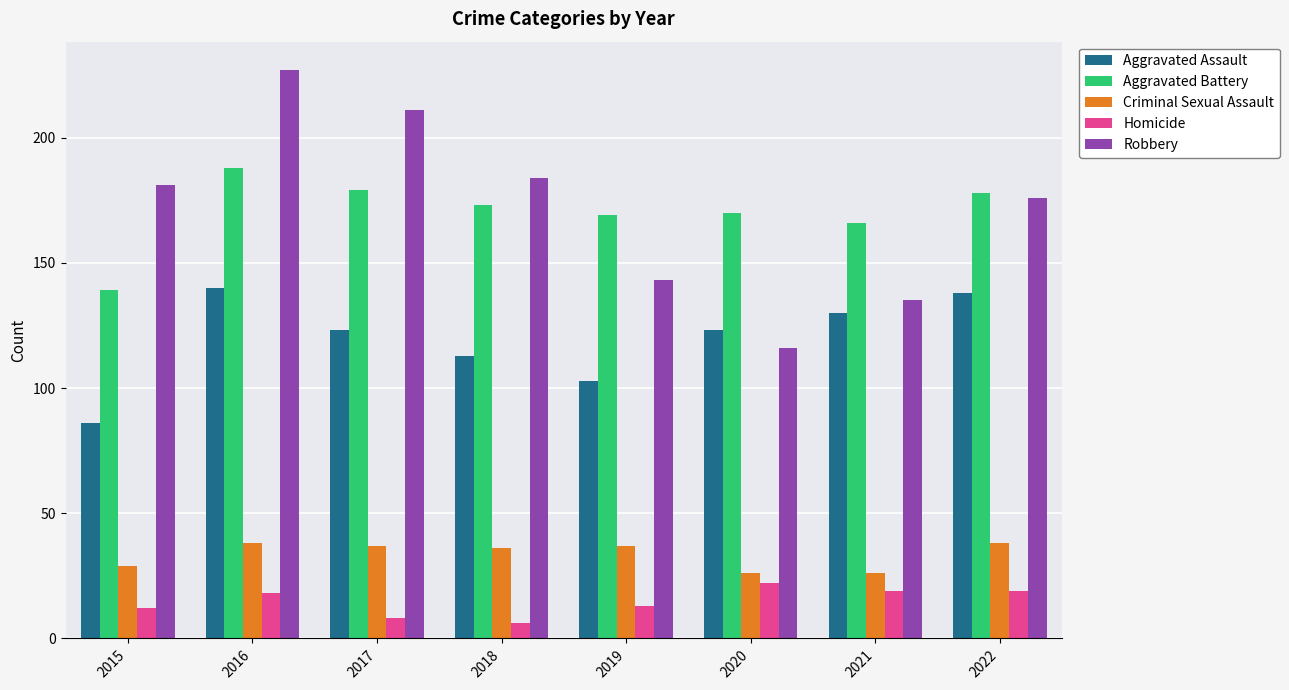

Read the Robbery value at 2015.

181